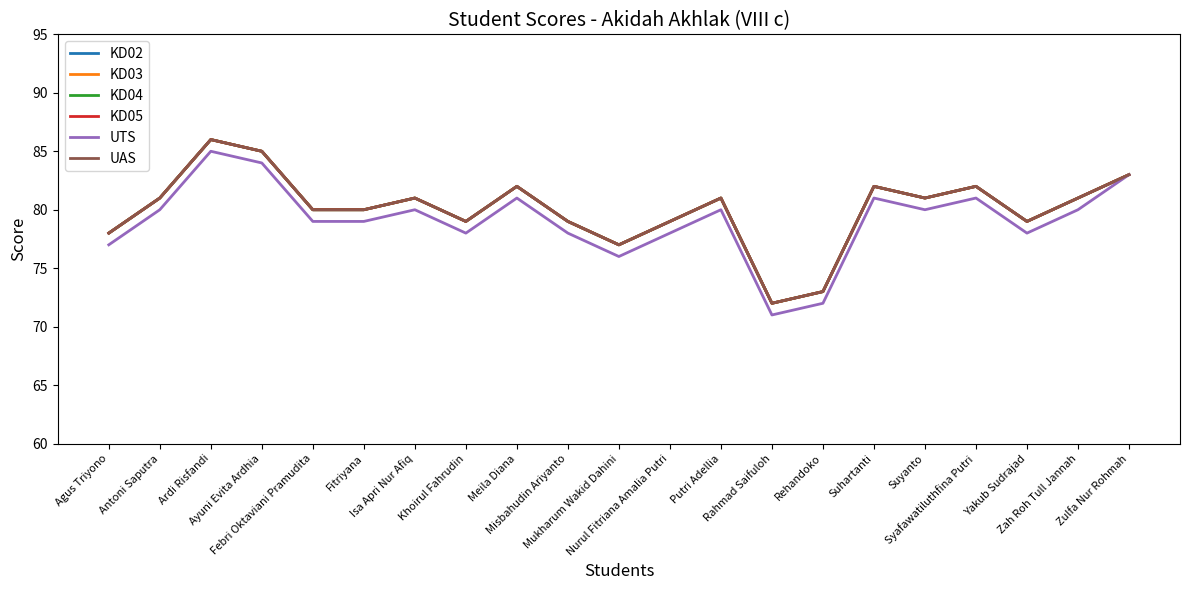

What is the total value across all series at Suhartanti?

491